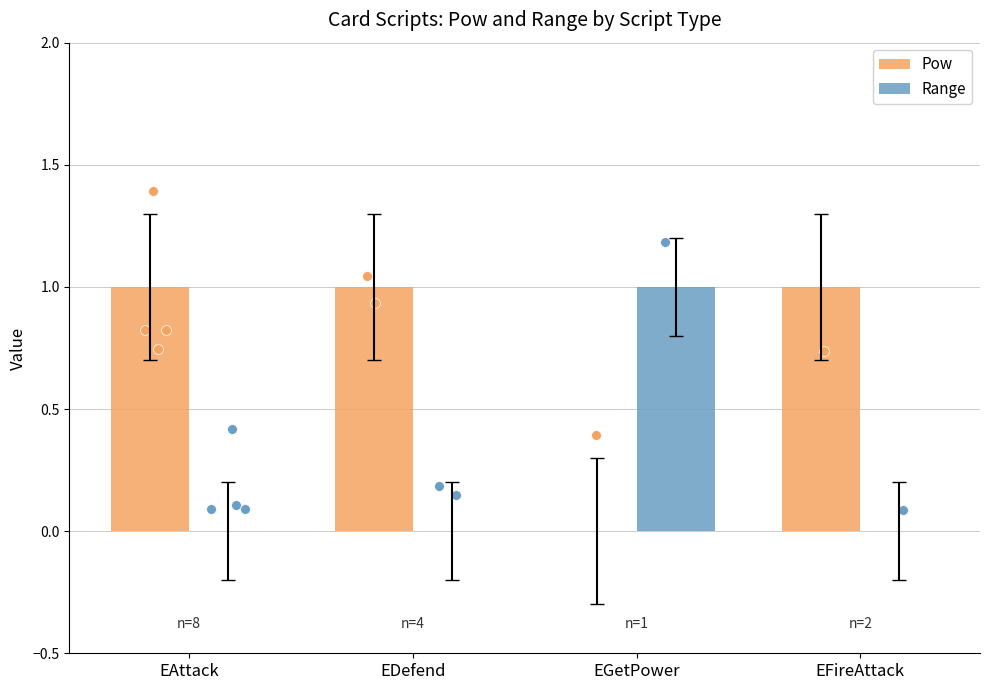

Is the value of Range at EDefend greater than the value of Pow at EFireAttack?

No